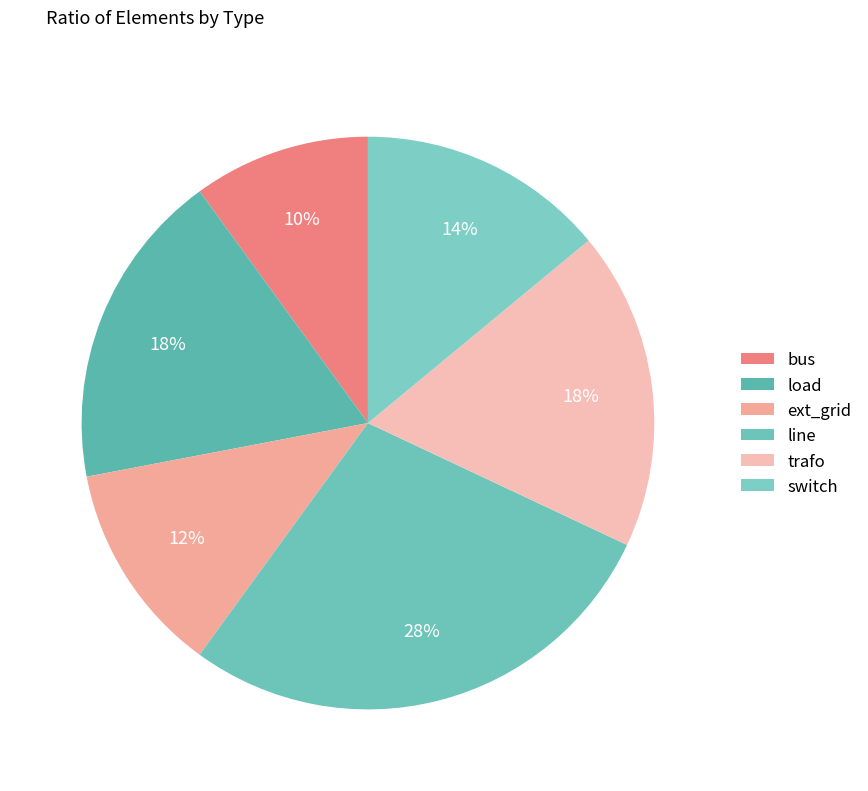

Does any single category account for the majority?

No